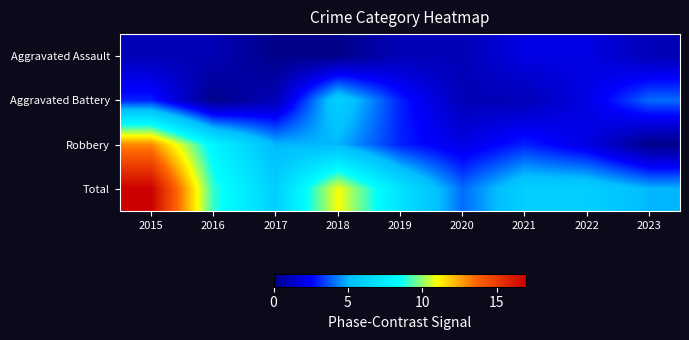

List the series in order of their overall mean, highest first.

Total, Robbery, Aggravated Battery, Aggravated Assault